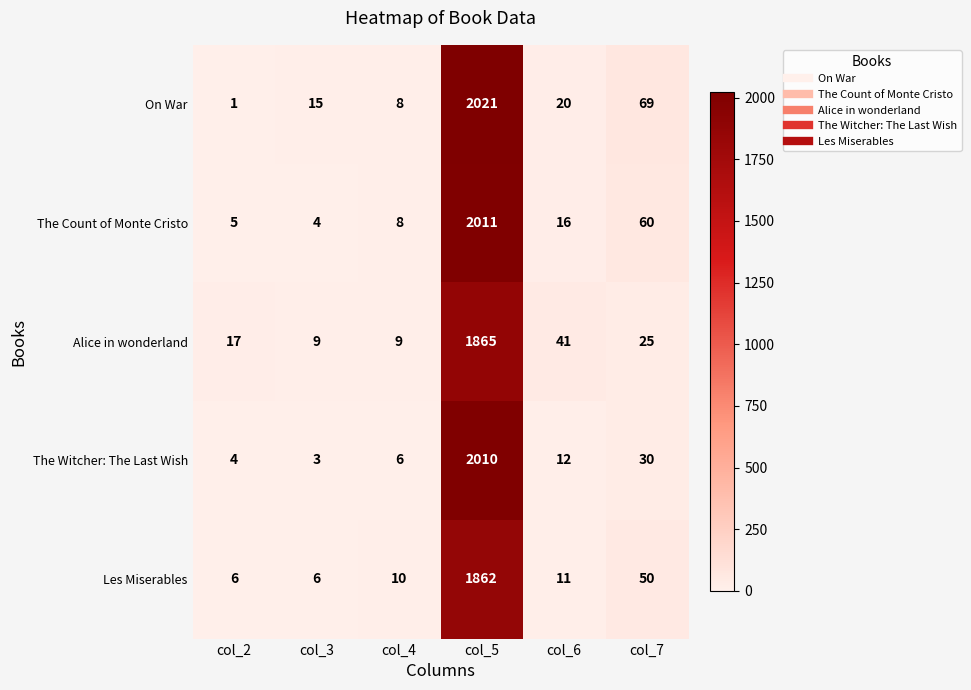

What is the difference between the highest and lowest values at col_3?

12